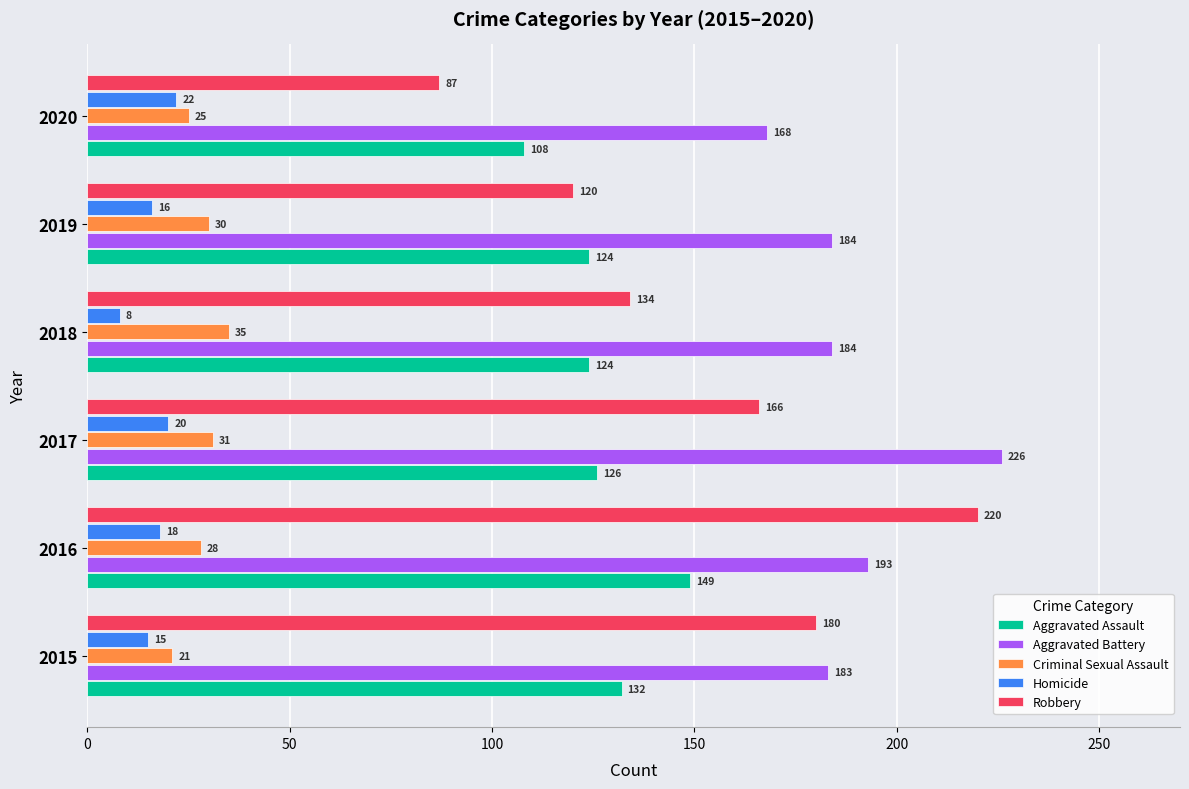

At which label is Aggravated Battery closest to 197?

2016